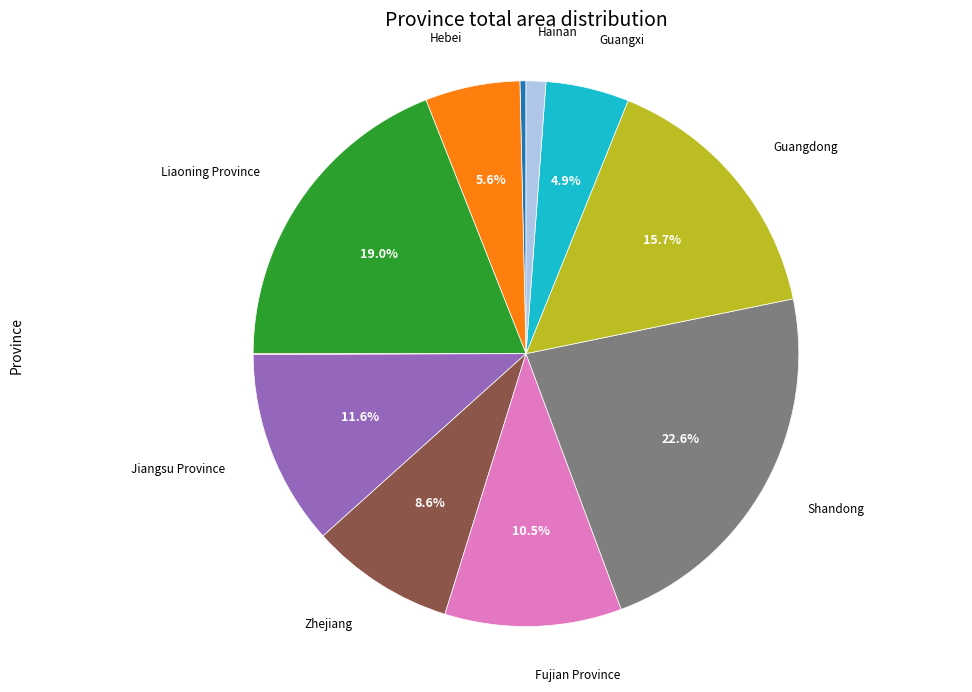

Is there any slice that represents more than half of the pie?

No